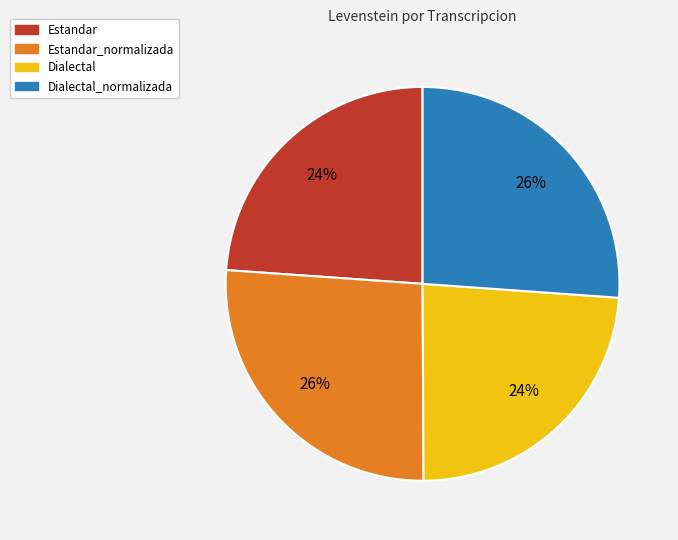

Is there a majority slice in this chart?

No